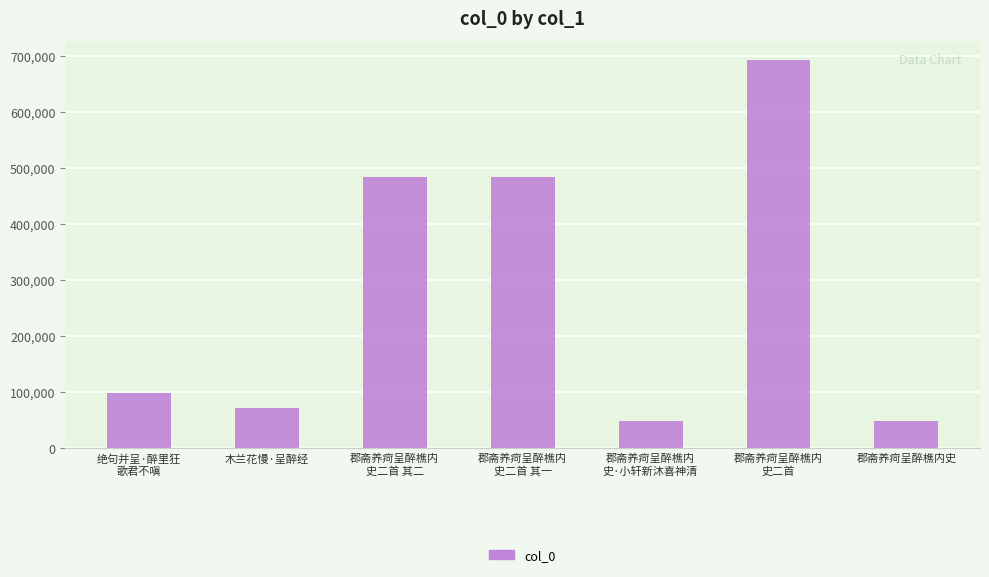

What is the minimum value shown in the chart?

48801